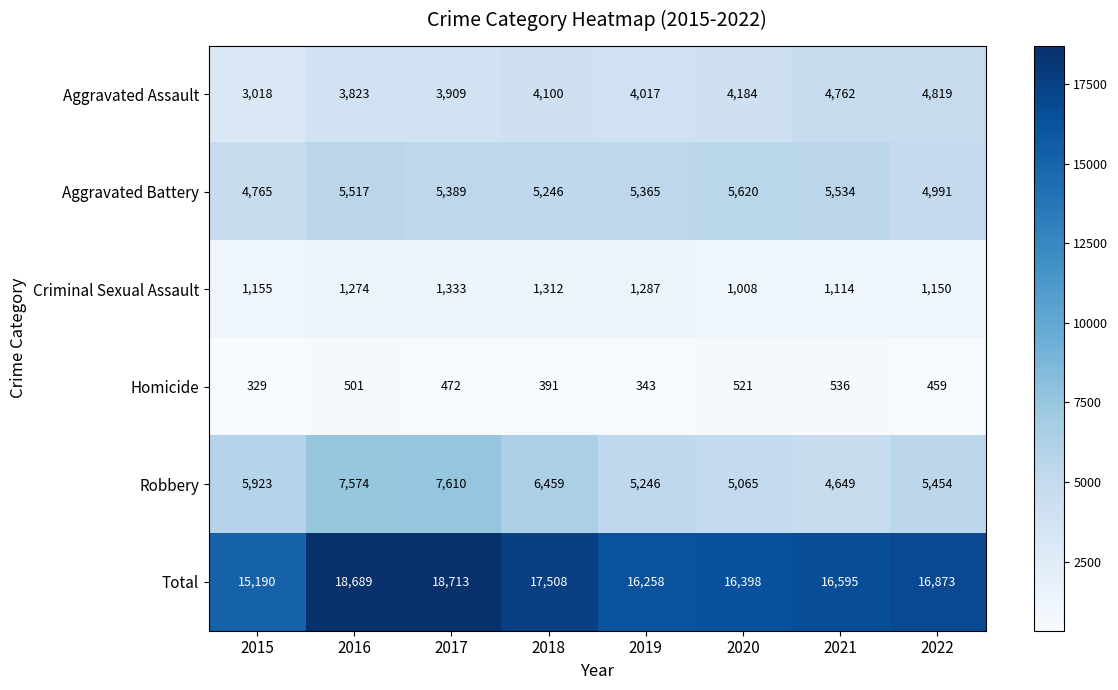

What is the highest value of the Aggravated Assault series?

4819